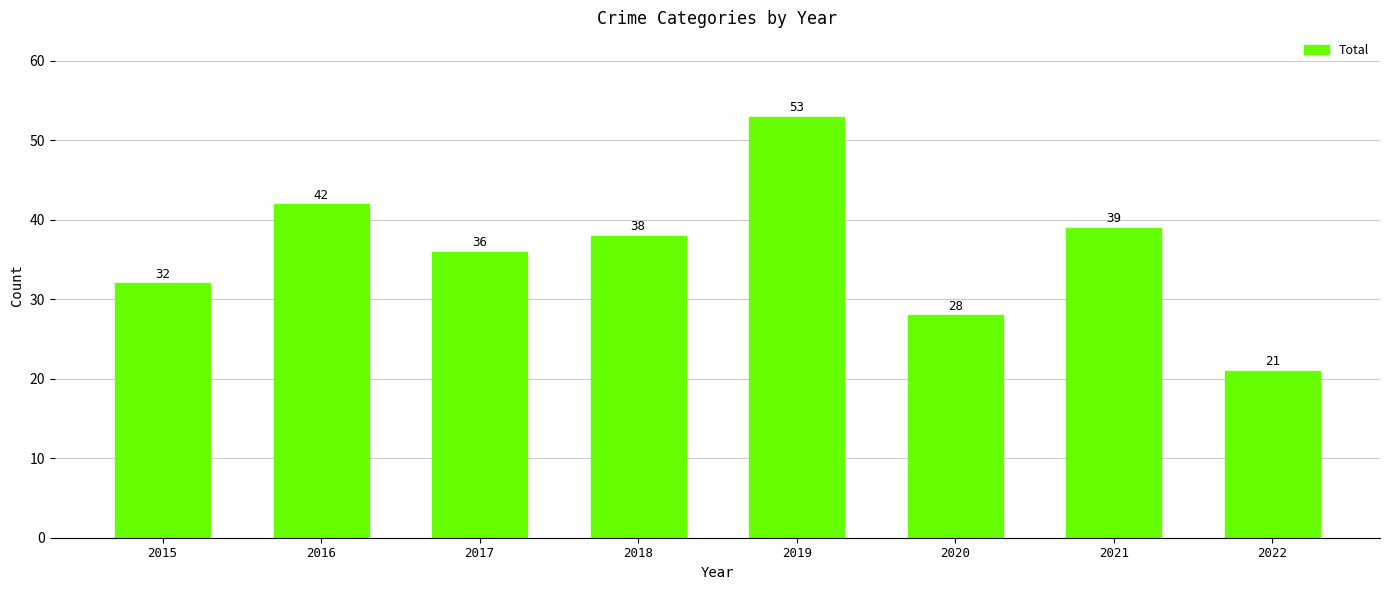

The chart shows a value of 48 at 2017. True or false?

False